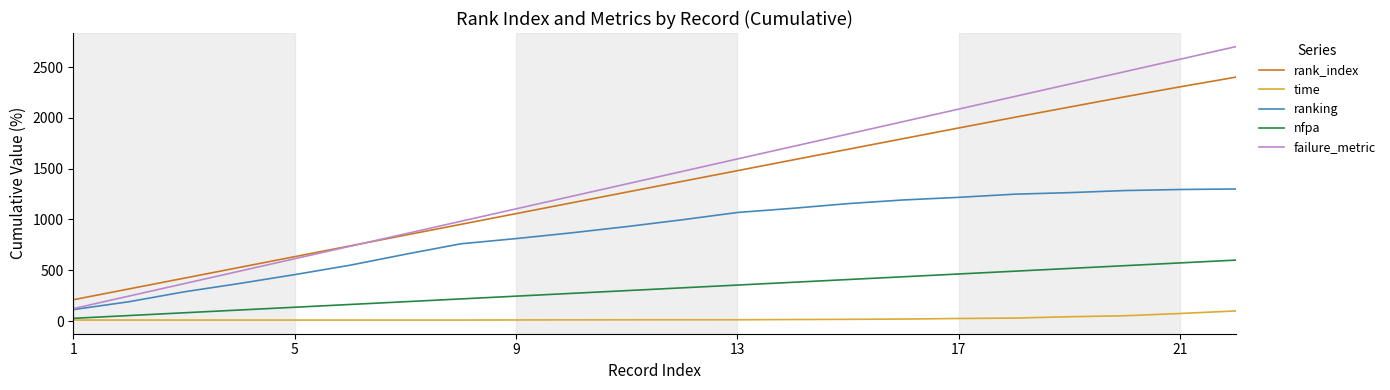

What is the maximum value shown in the chart?

2700.0